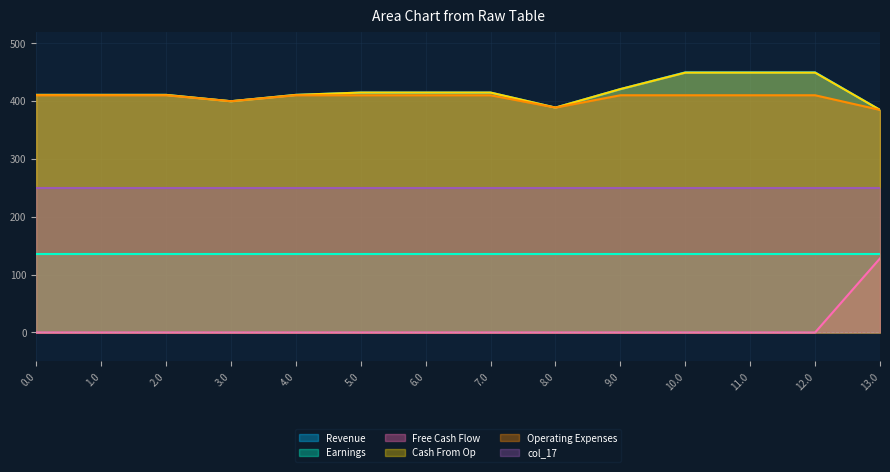

What is the difference between the second highest and minimum values in the col_1 series?

64.5